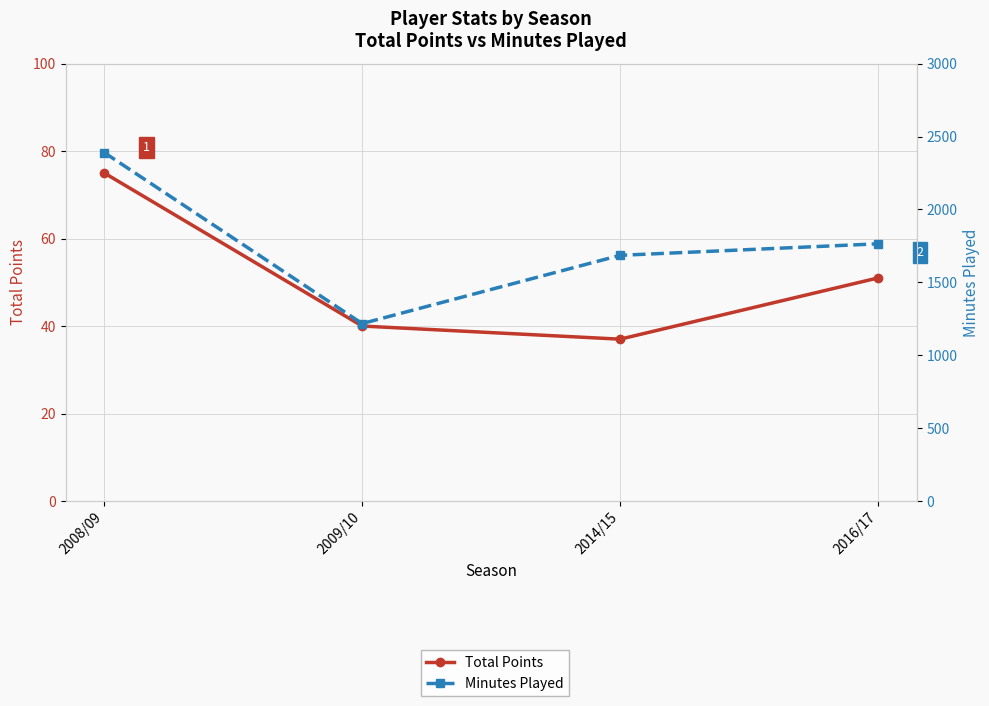

Where does the Total Points series first go above 51?

2008/09